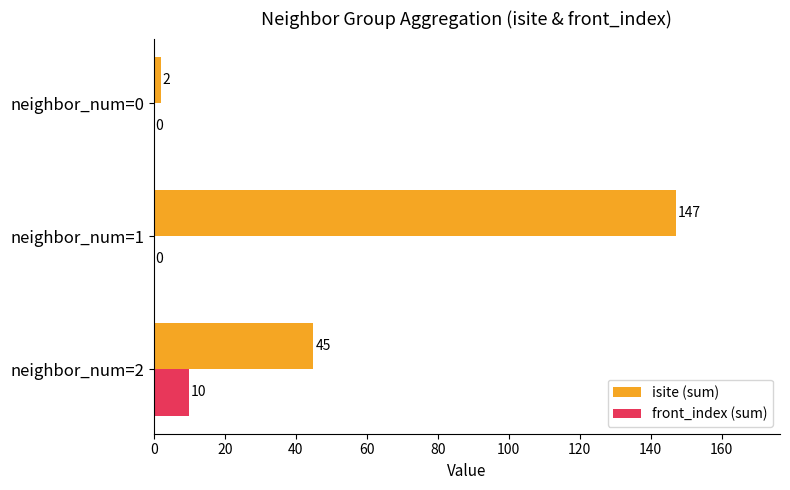

At which category does the chart reach its peak across all series?

neighbor_num=1